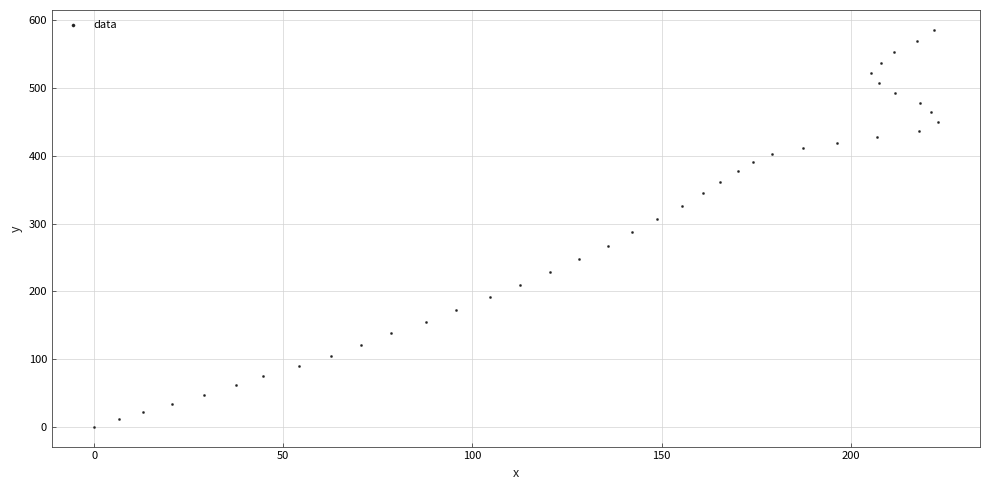

What is the range of X values (max minus min)?

223.0